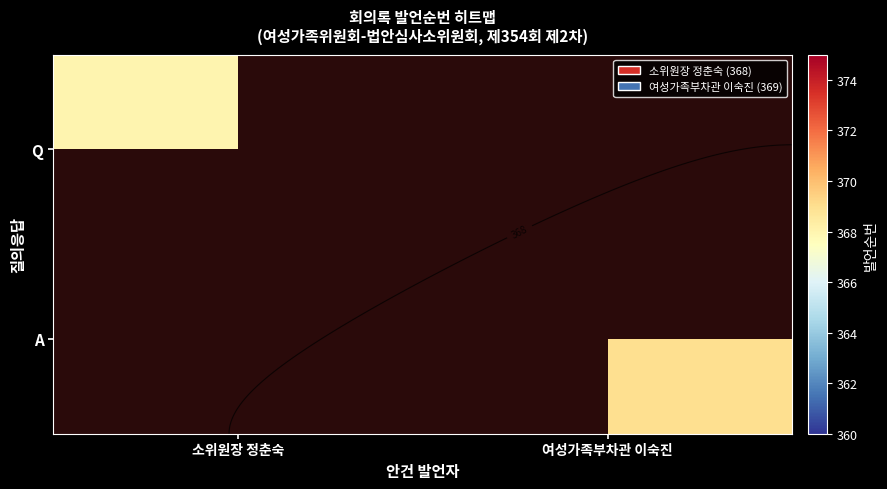

Which series changed the most between 소위원장 정춘숙 and 여성가족부차관 이숙진?

A